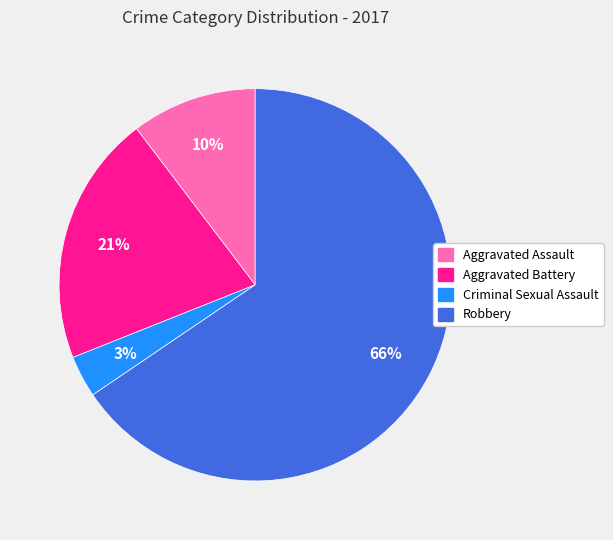

To the nearest percent, what is the average slice percentage?

25%